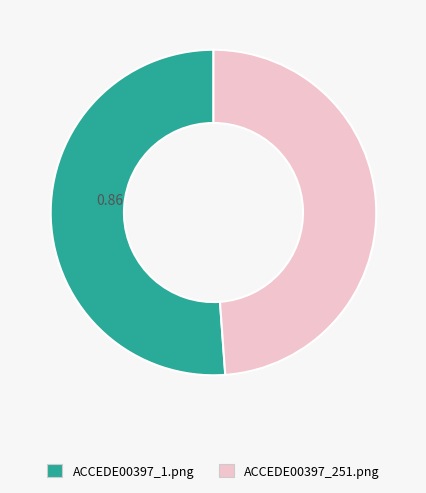

What is the smallest slice in the pie chart?

ACCEDE00397_251.png